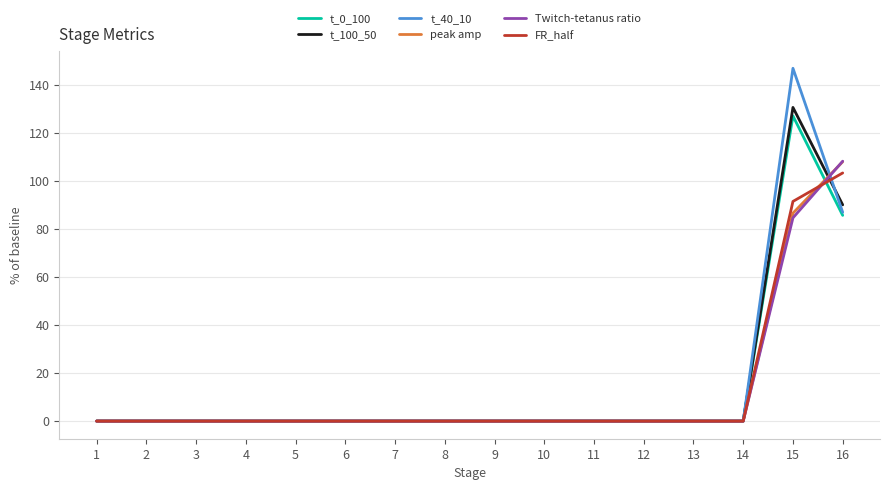

What is the maximum value for peak amp?

108.0